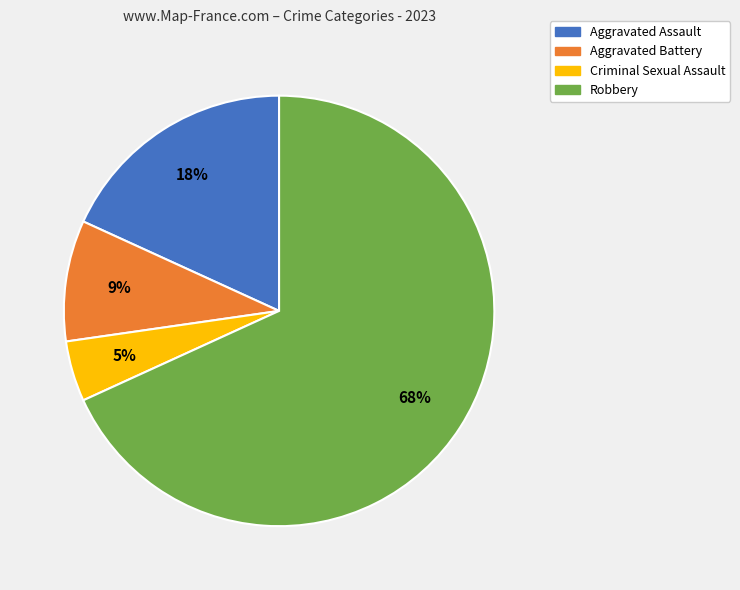

Is the sum of Robbery and Aggravated Assault greater than half?

Yes